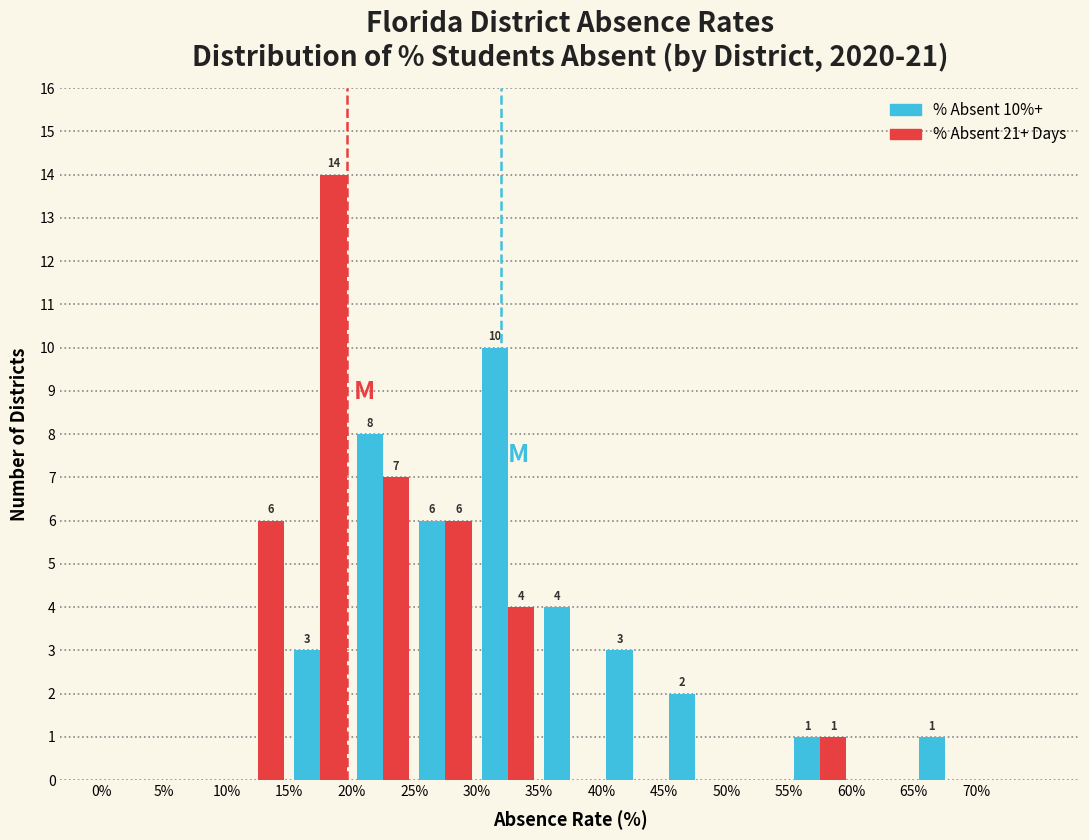

In the % Absent 21+ Days series, which range on the x-axis has the tallest bar?

15 to 20